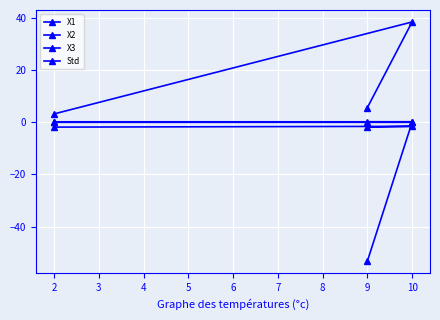

What is the sum of the Std values at 9 and 10?

0.2